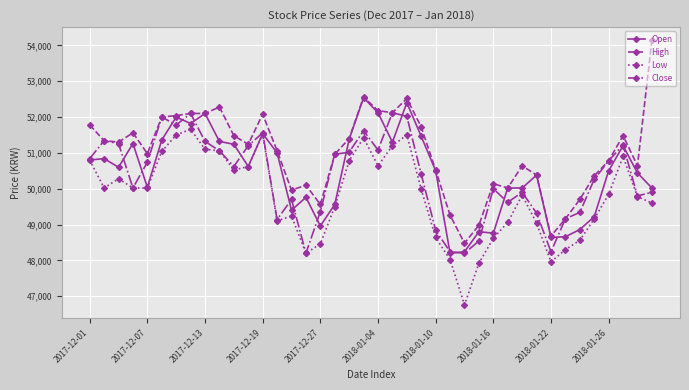

What is the value of the High point at the 17th from the left?

49560